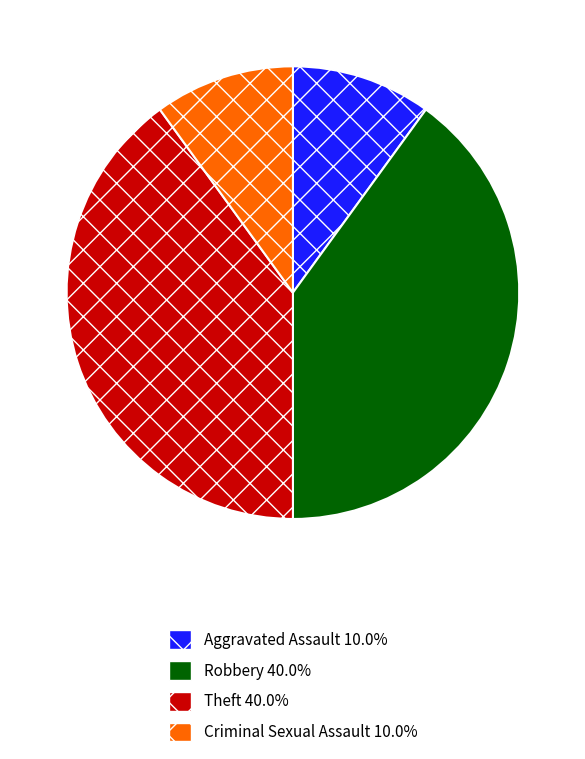

Does Robbery represent more than half of the total?

No